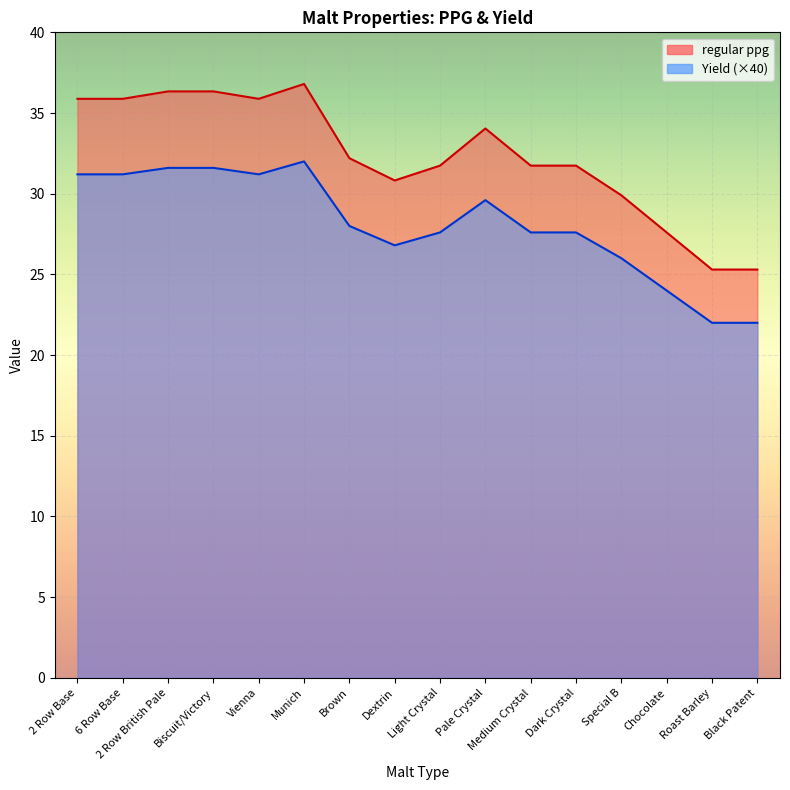

True or false: regular ppg and Yield (×40) cross at least once.

False